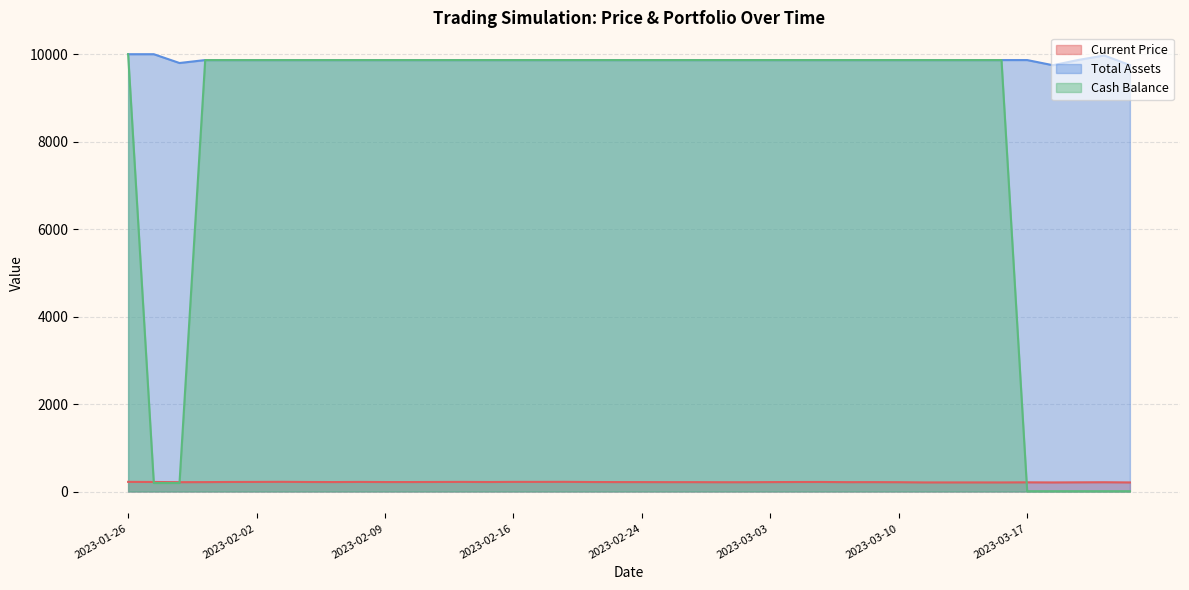

True or false: total_assets has a value of 2872.4 at 2023-02-23.

False